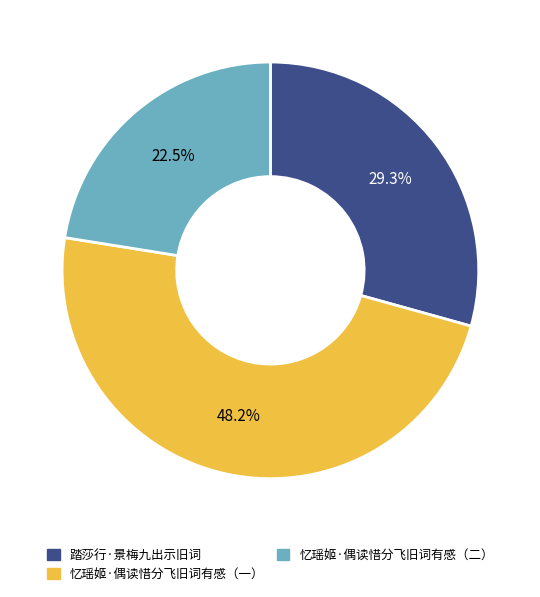

What is the largest slice in the pie chart?

忆瑶姬·偶读惜分飞旧词有感（一）